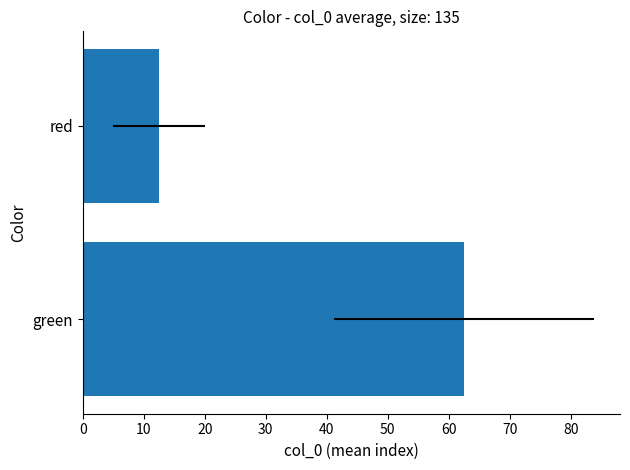

True or false: the data shows 21.3 at red.

False